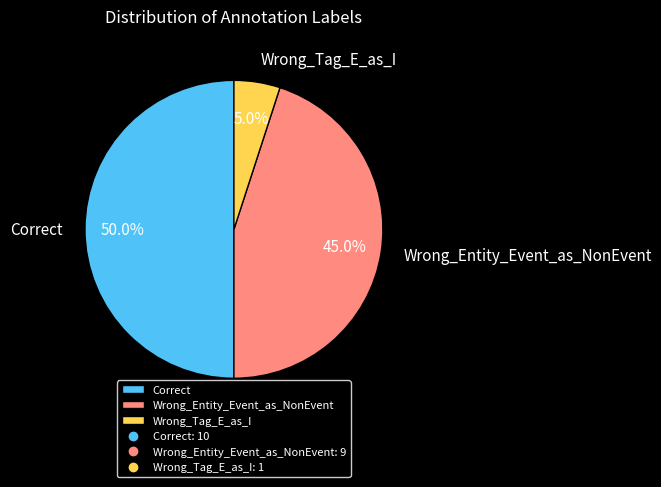

To the nearest percent, what percentage of the pie is Wrong_Entity_Event_as_NonEvent?

45%